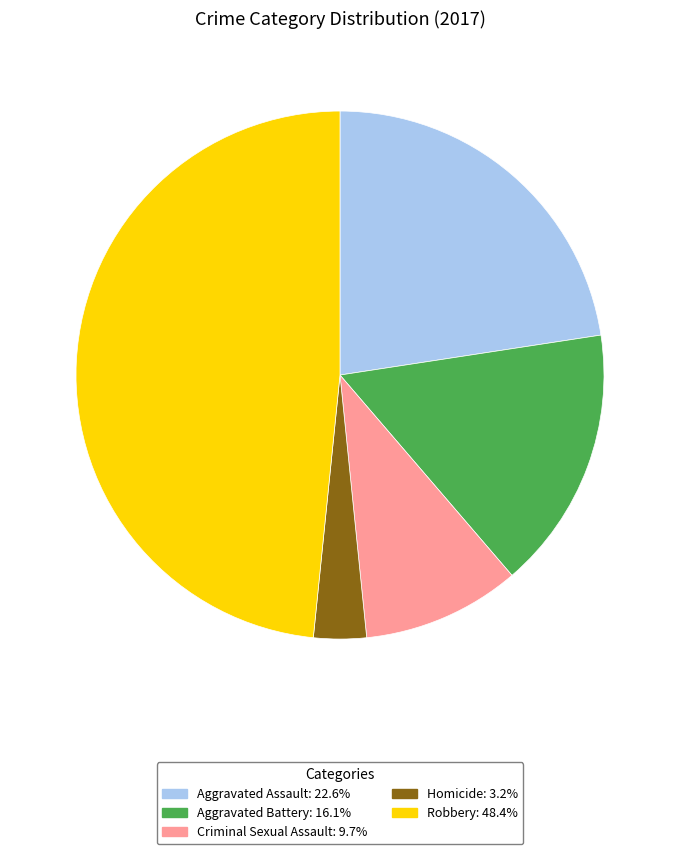

Is it true that Aggravated Assault is 23% of the pie?

True